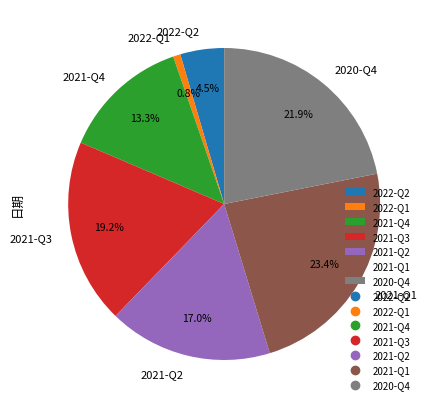

Is 2022-Q1 the majority of the pie?

No